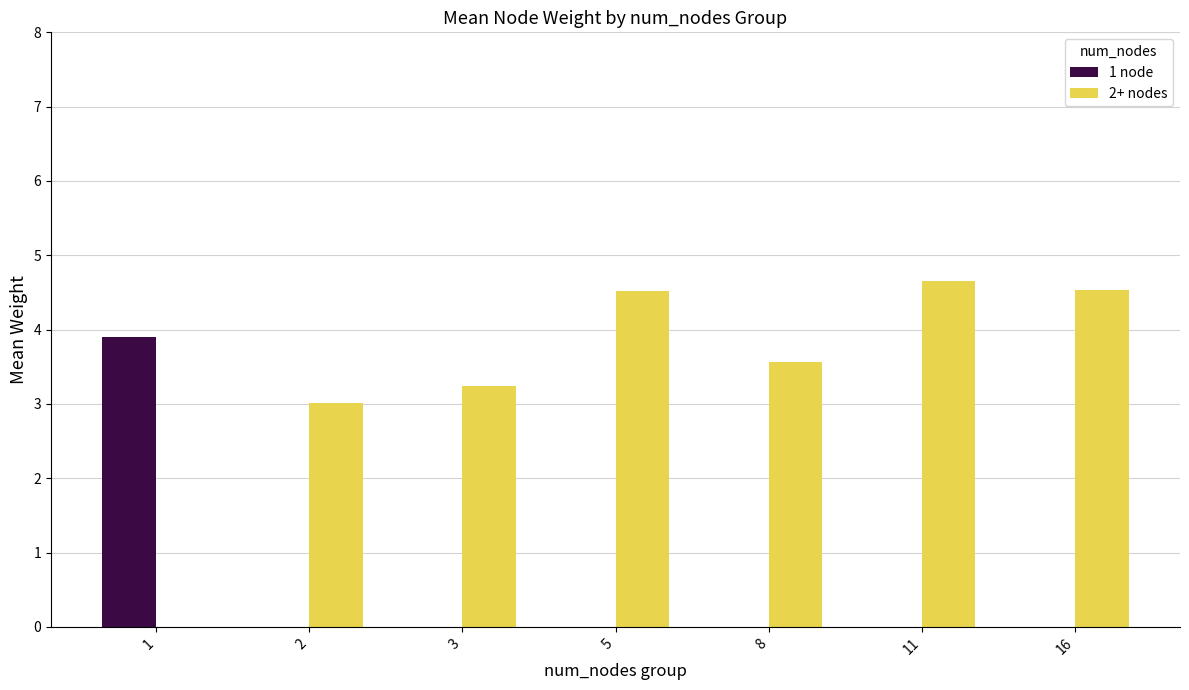

What is the total value across all series at 3?

3.2